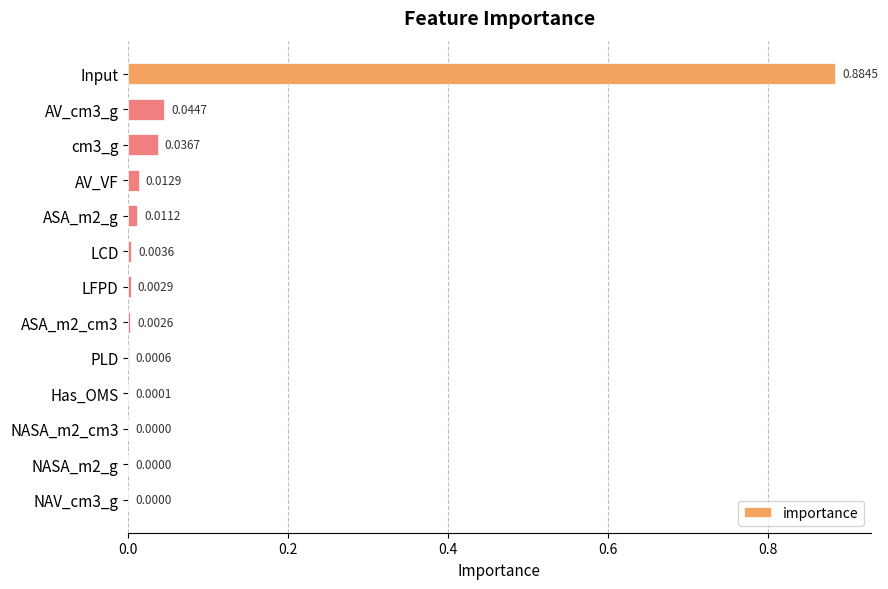

Which category has the highest value across all series?

Input